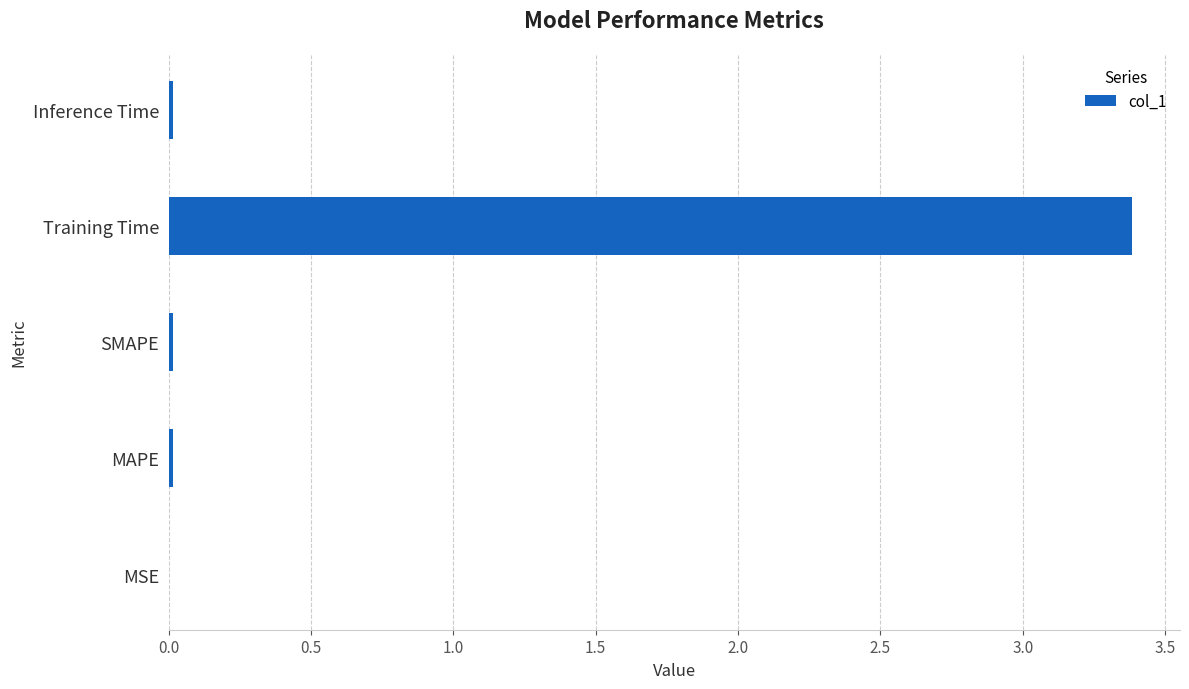

The value at MAPE is 0.0. True or false?

True